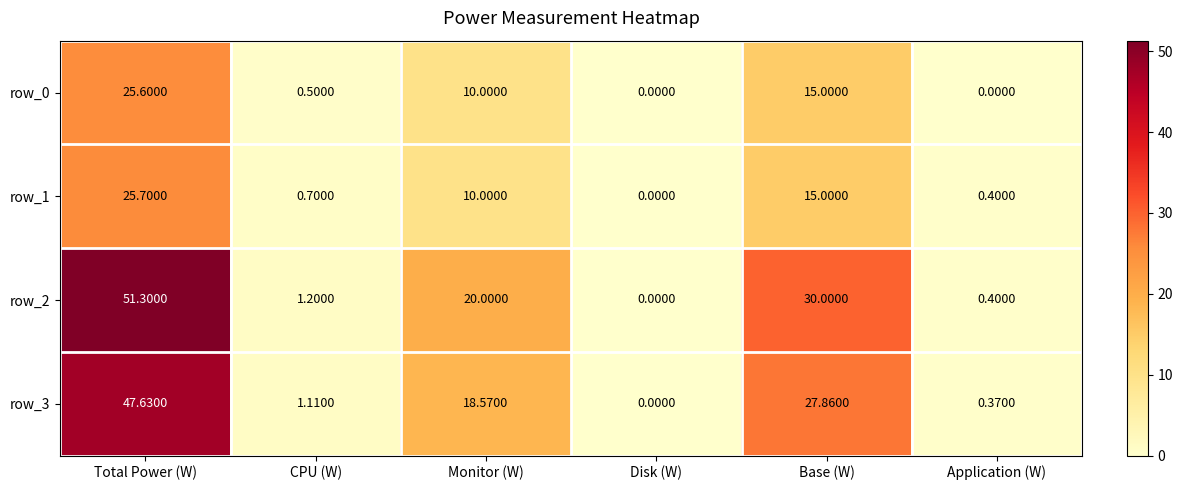

True or false: row_2 has a value of 1.2 at CPU (W).

True